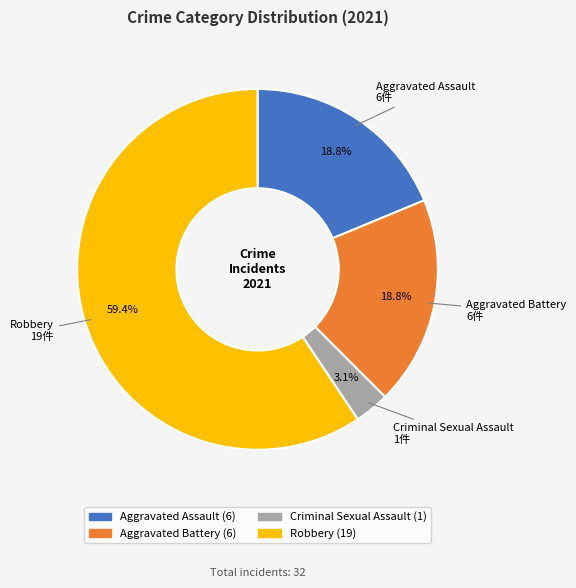

True or false: Robbery accounts for 65% of the total.

False